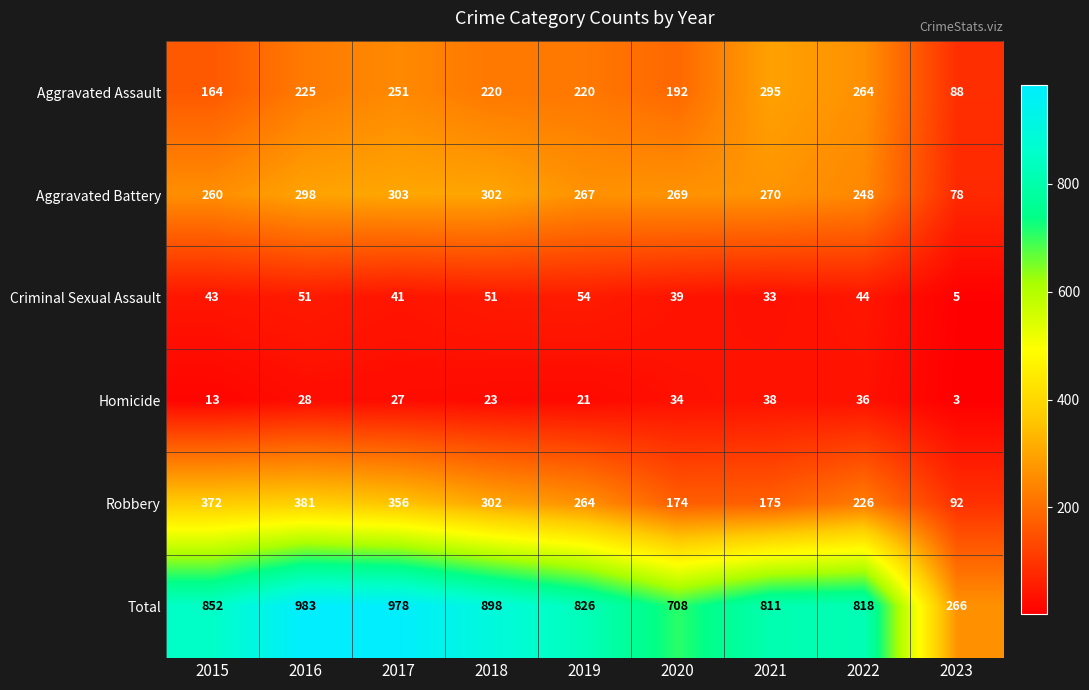

What is the minimum value shown in the chart?

3